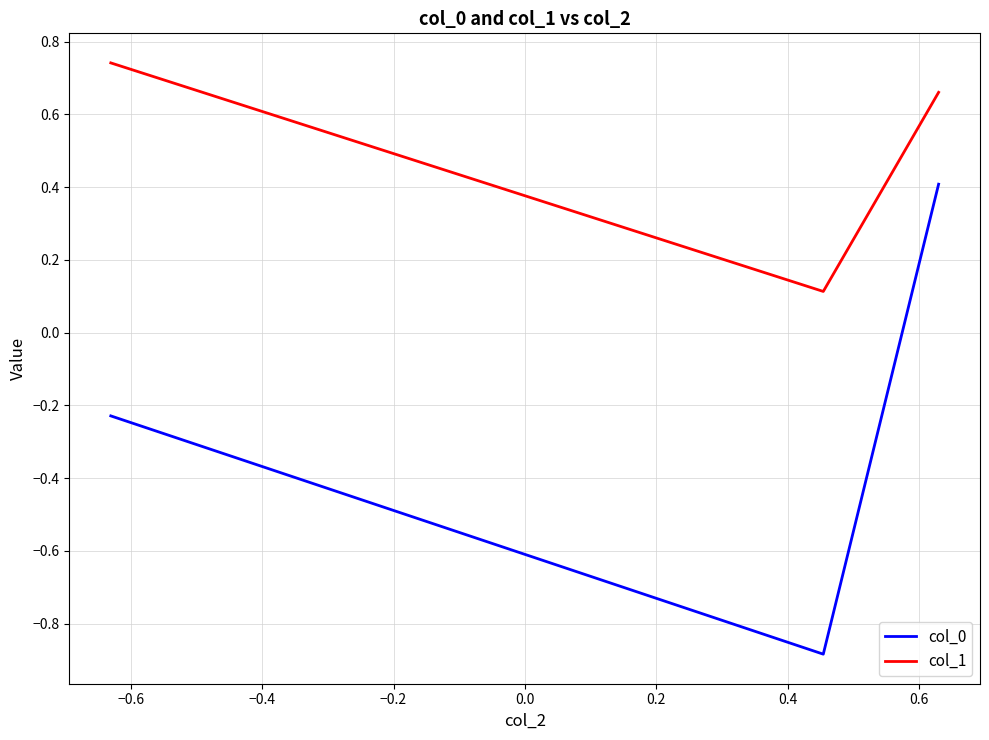

How many lines are shown in the chart?

2